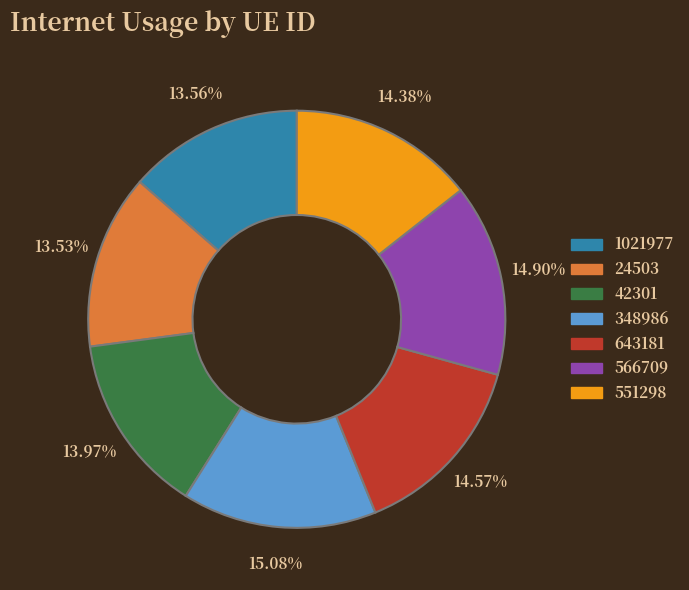

Is there any slice that represents more than half of the pie?

No